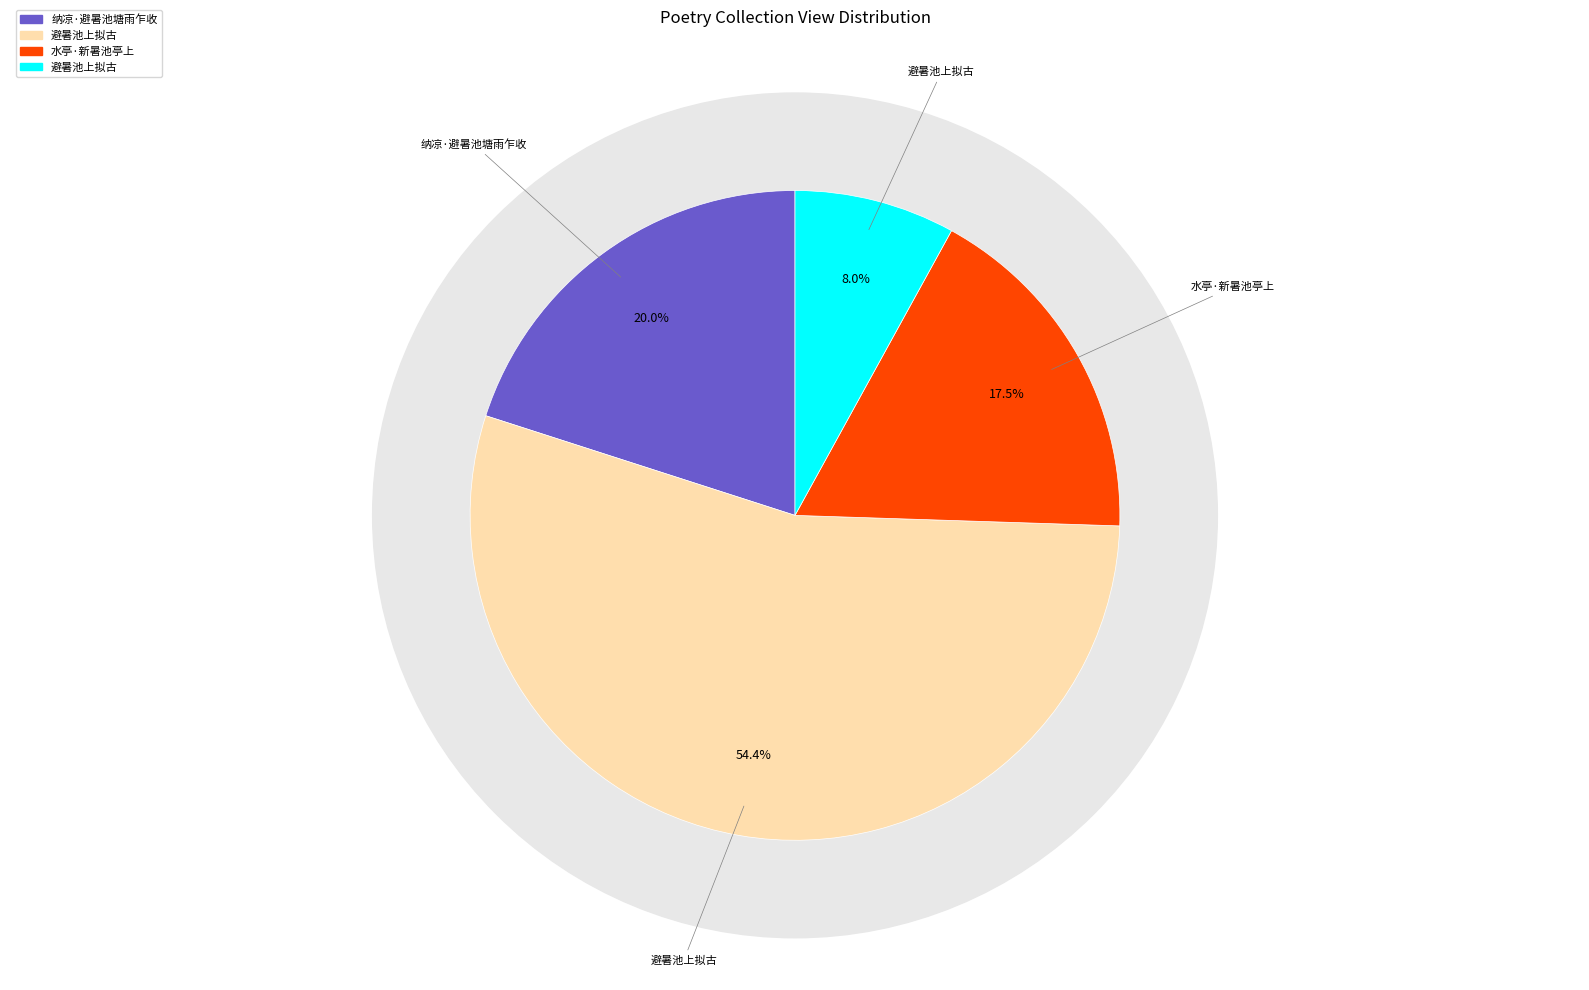

True or false: 避暑池上拟古 accounts for 46% of the total.

False